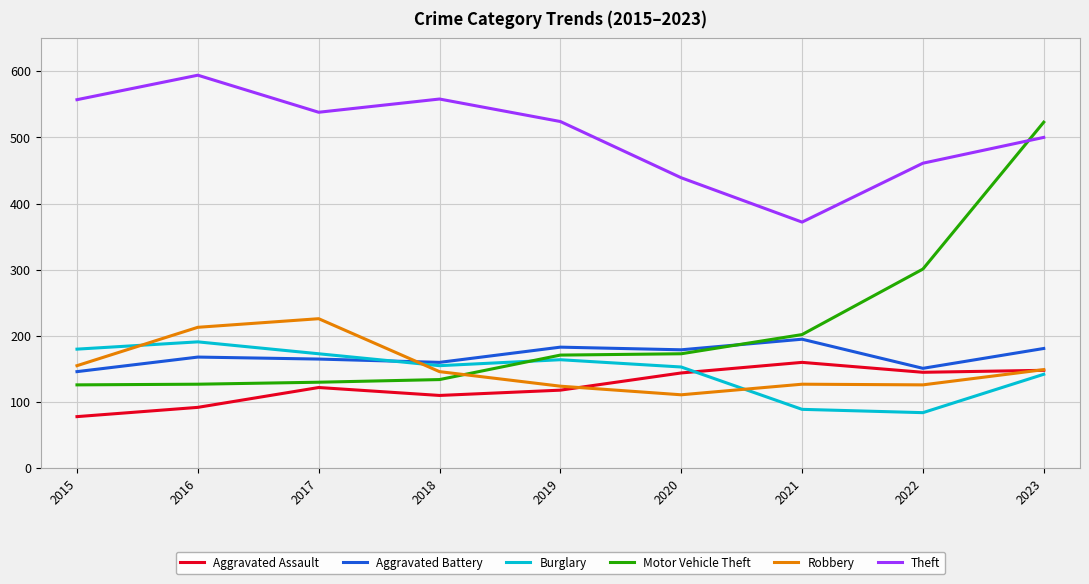

Between 2015 and 2023, which series saw the biggest shift?

Motor Vehicle Theft